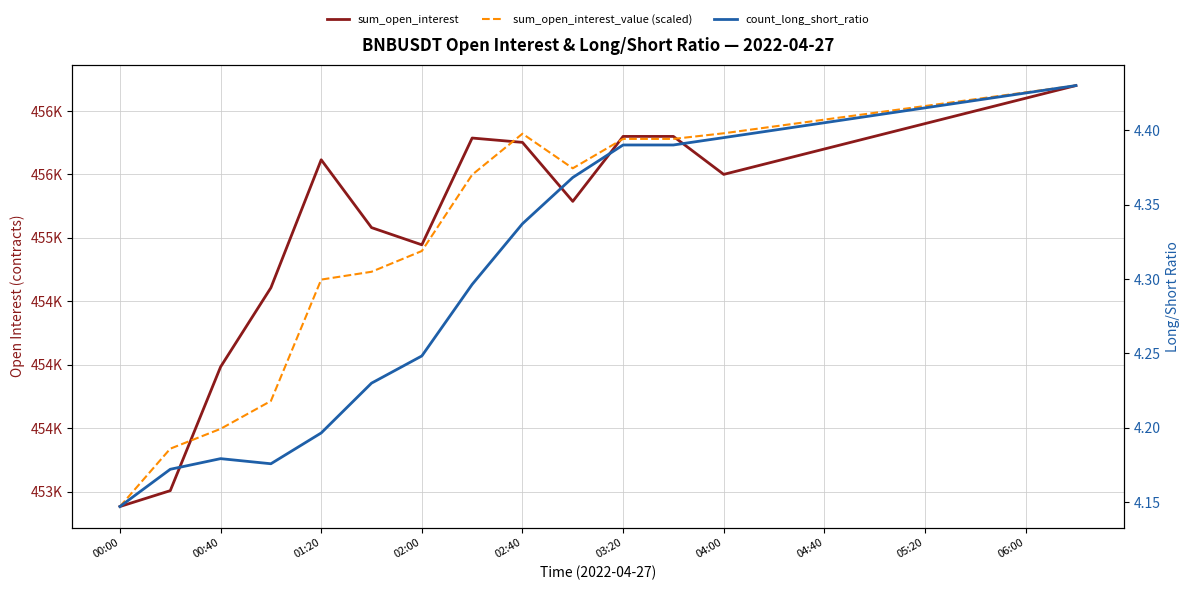

True or false: count_long_short_ratio has more than 0 points higher than both neighbors.

True